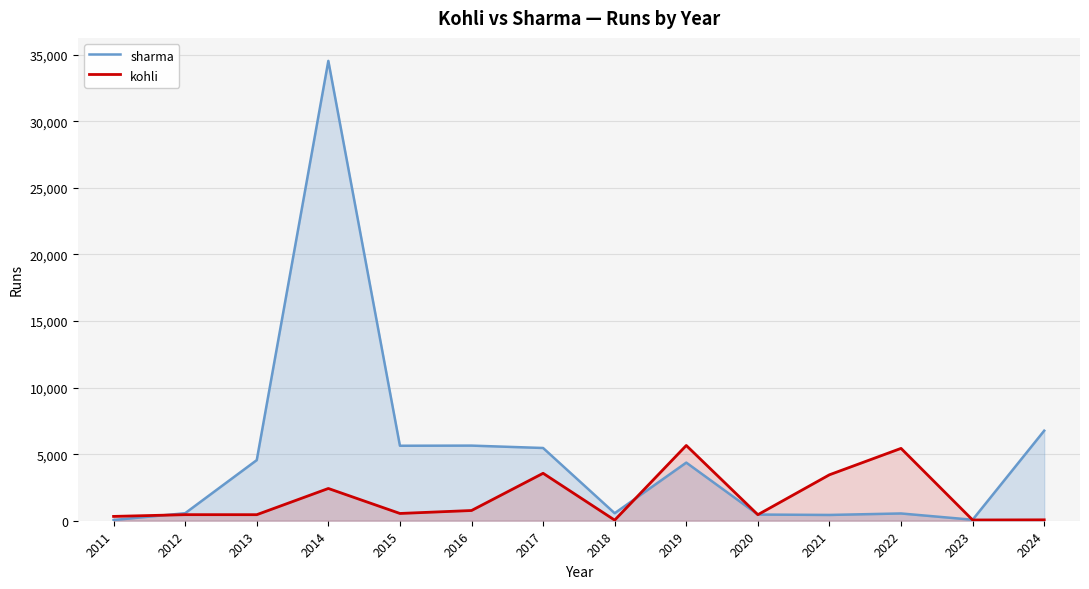

At which label is sharma closest to 17298?

2024